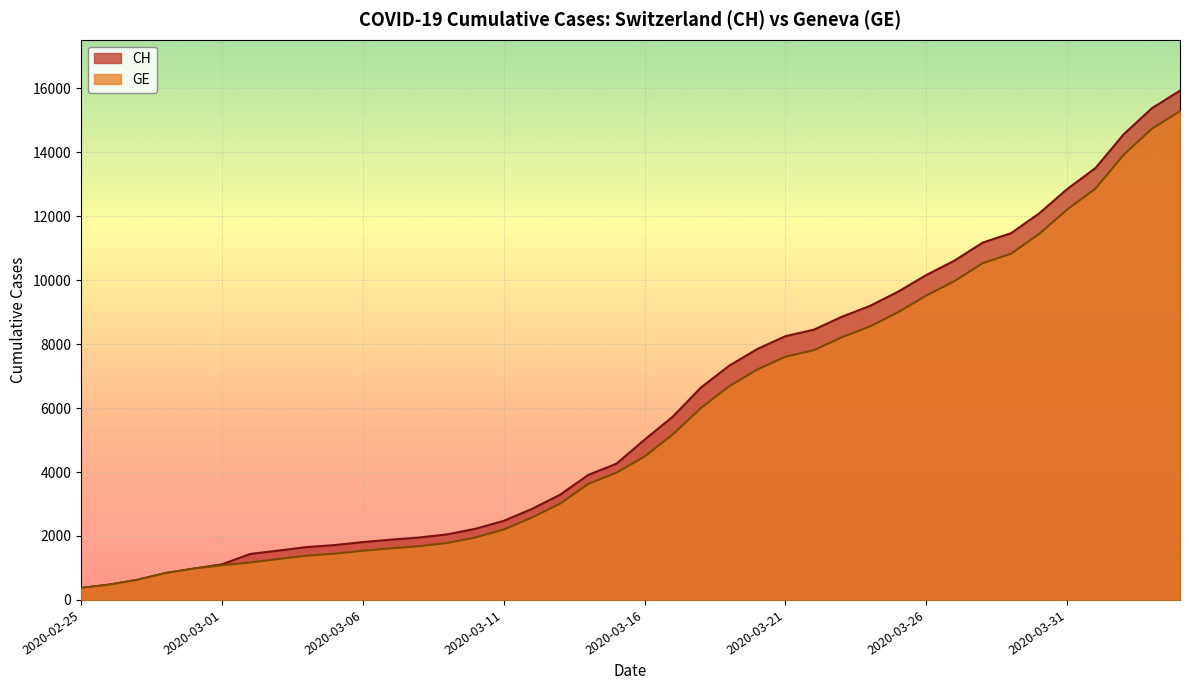

What is the value of the CH point at the 24th from the left?

7323